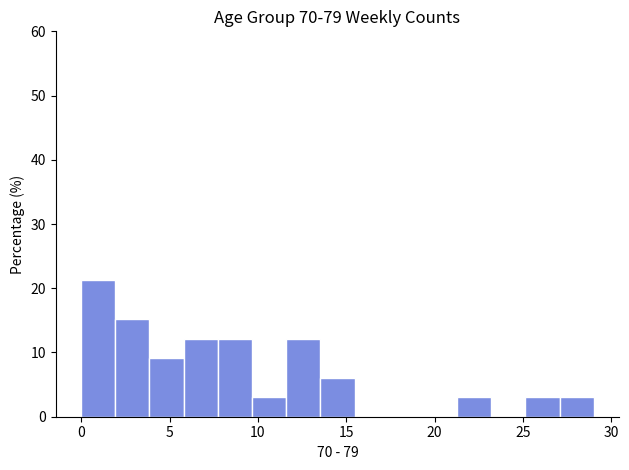

Read against the x-axis, roughly where is the centre of the tallest bar?

1.0